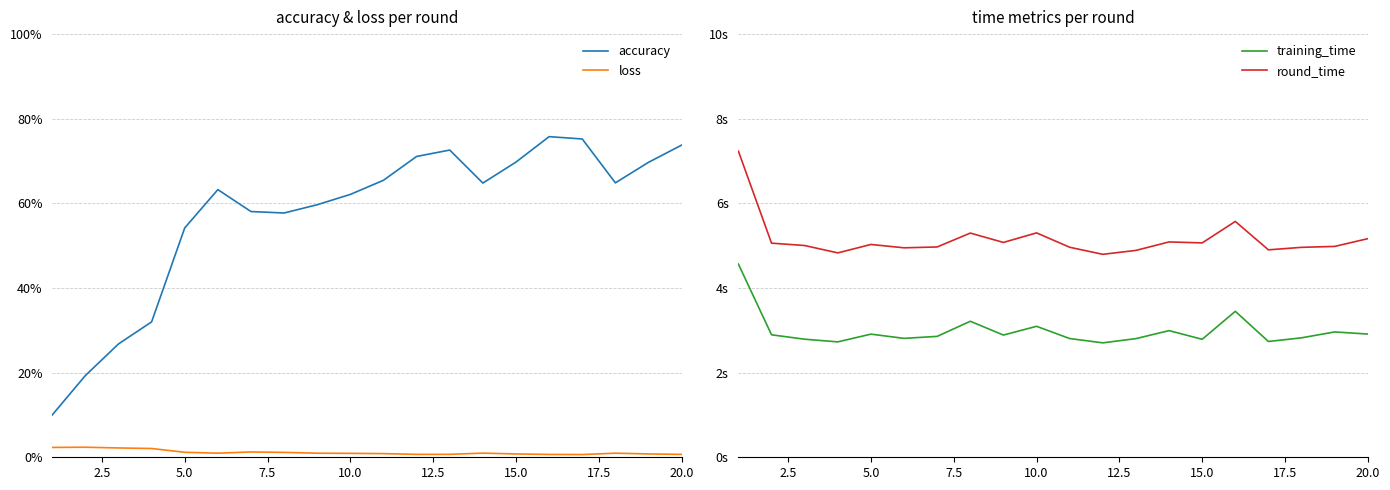

True or false: accuracy has a value of 93.0 at 15.0.

False